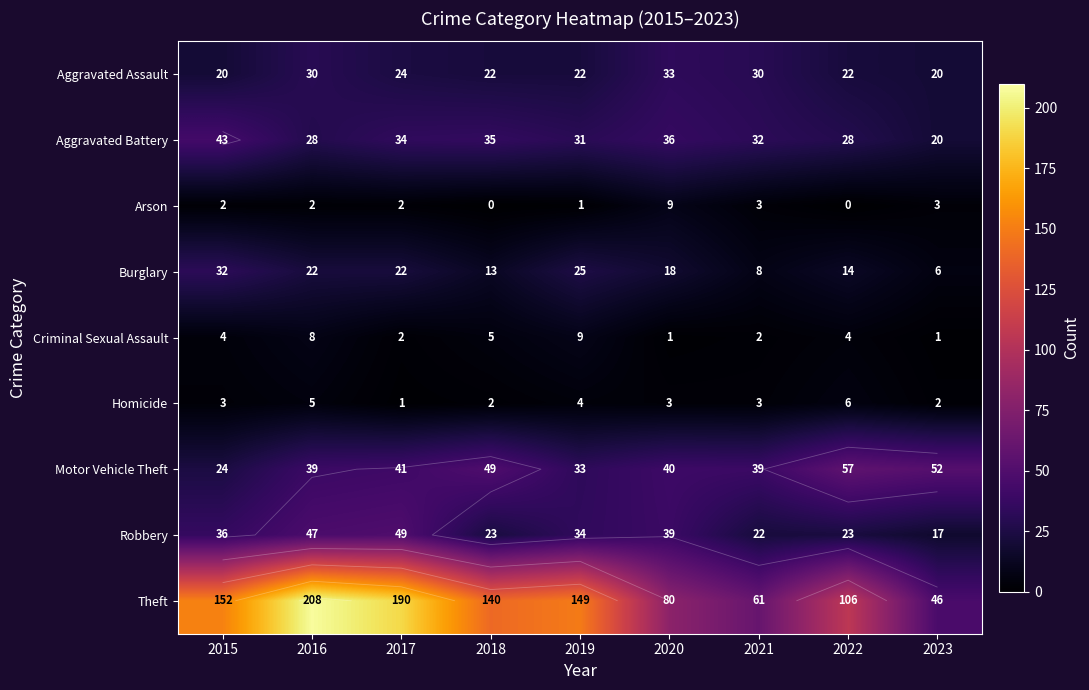

List the series in order of their peak value, highest first.

Theft, Motor Vehicle Theft, Robbery, Aggravated Battery, Aggravated Assault, Burglary, Arson, Criminal Sexual Assault, Homicide